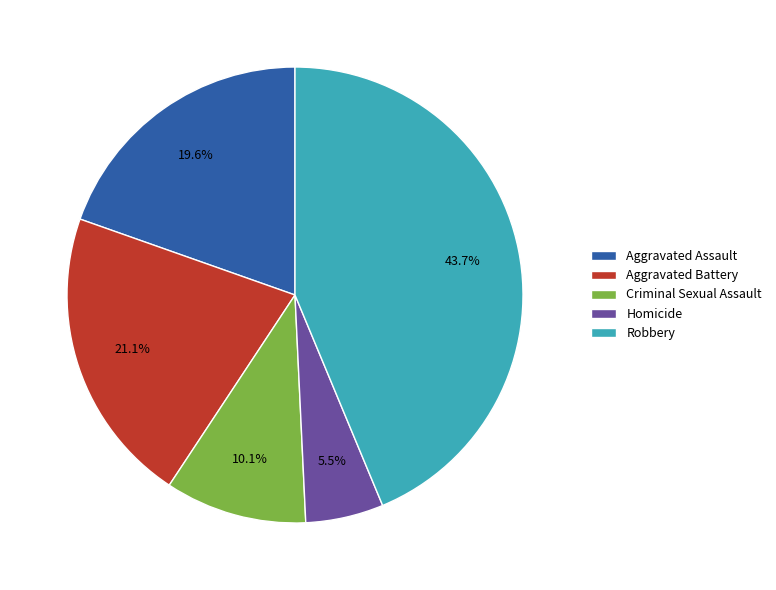

Between Homicide and Aggravated Assault, which is larger?

Aggravated Assault